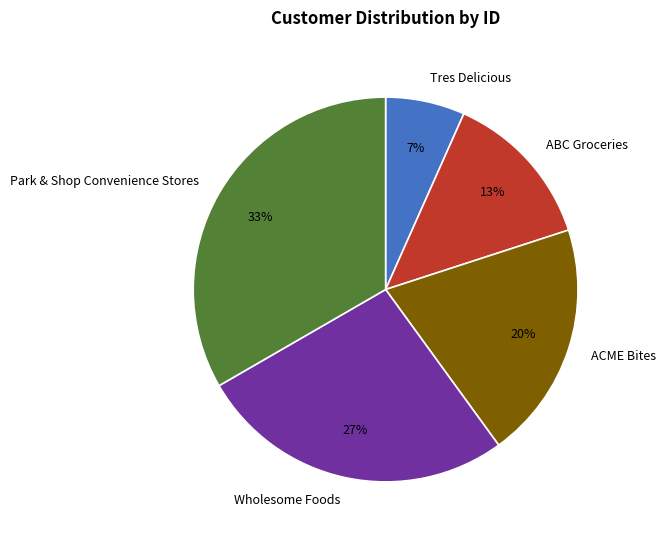

How many slices are in this pie chart?

5